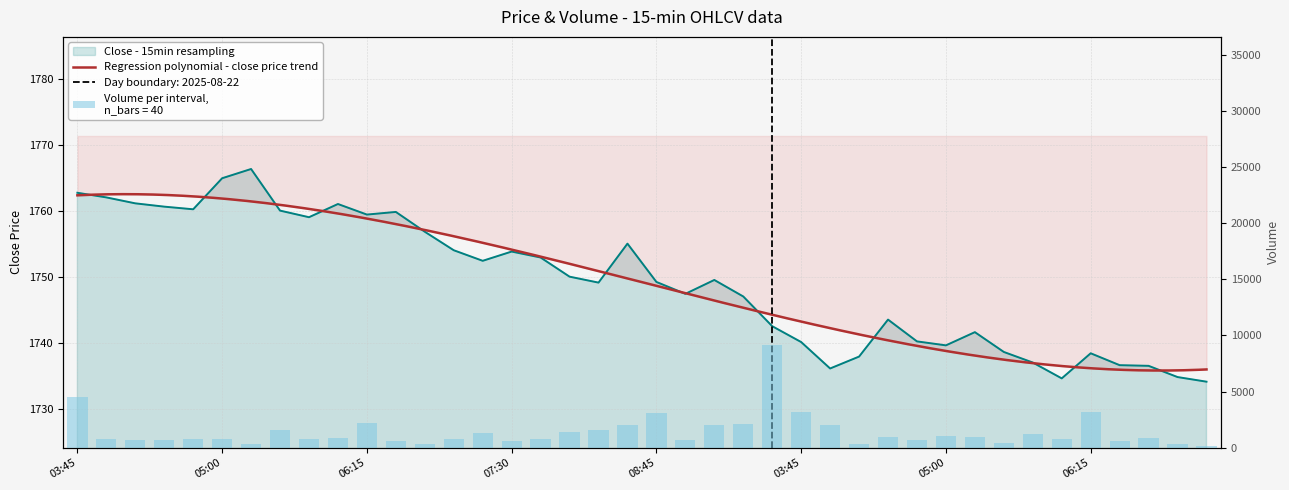

Is it true that Close equals 1764.9 at 05:00?

True